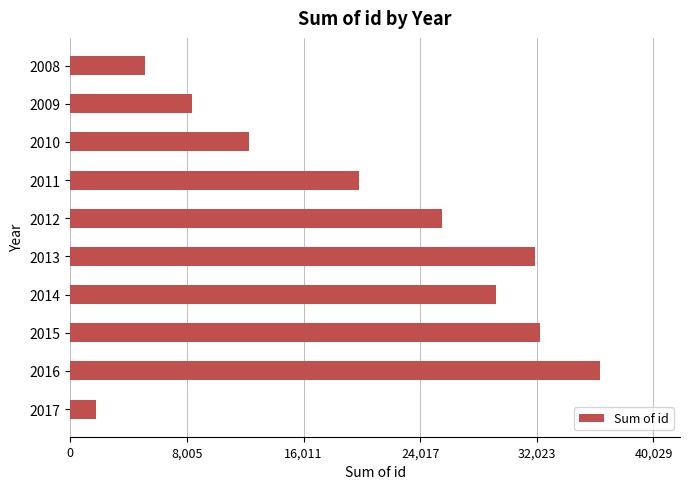

Reading top to bottom, extract all data points from this chart.

2008=5133	2009=8322	2010=12270	2011=19783	2012=25493	2013=31882	2014=29250	2015=32273	2016=36390	2017=1770